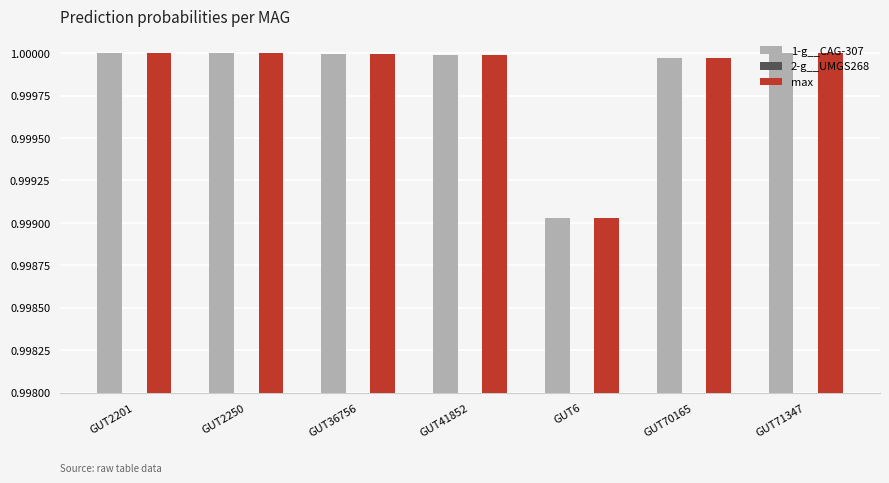

At which label does 1-g__CAG-307 reach its minimum?

GUT6